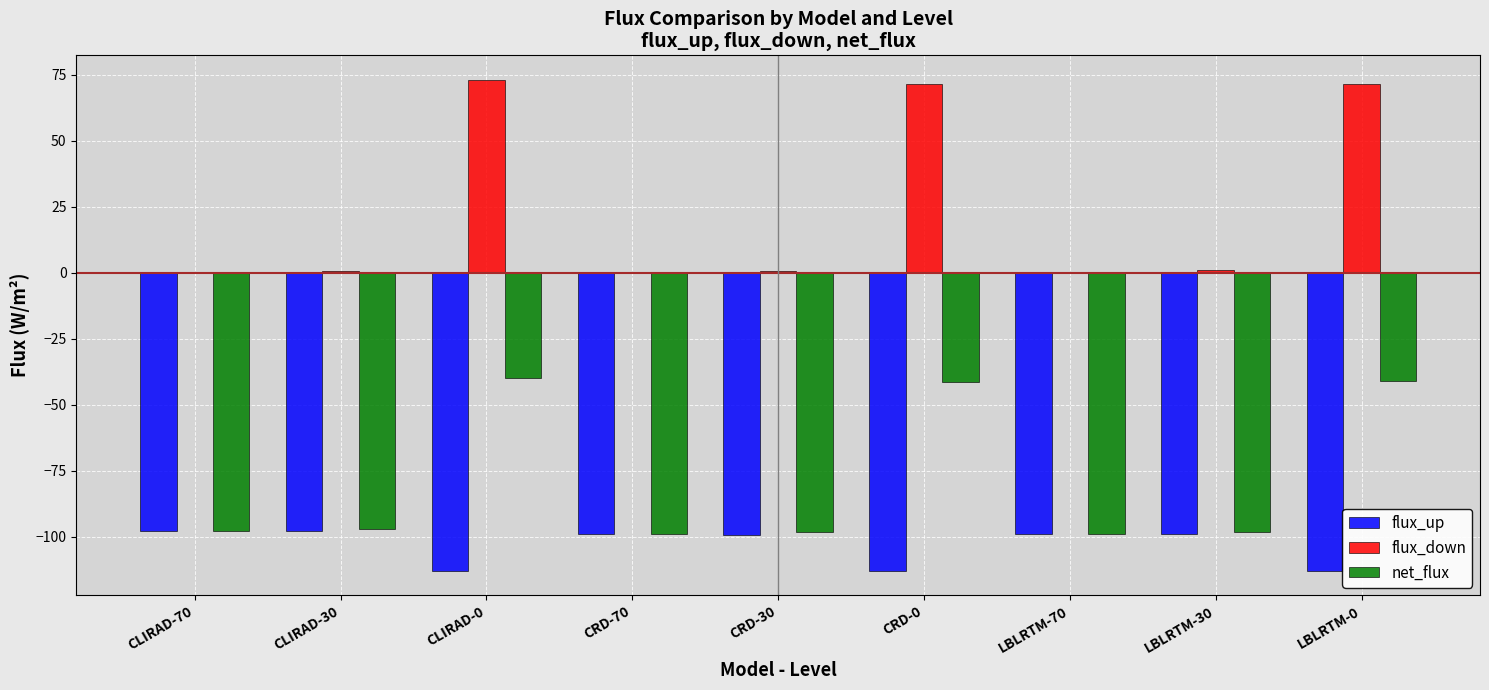

The value of net_flux at LBLRTM-70 is -98.9. True or false?

True